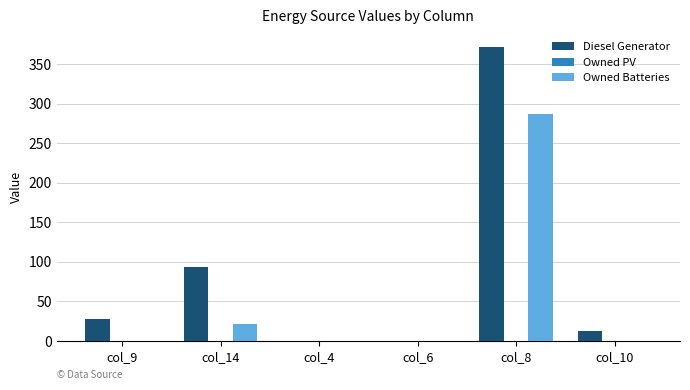

Where is Owned Batteries nearest to the value 143?

col_14